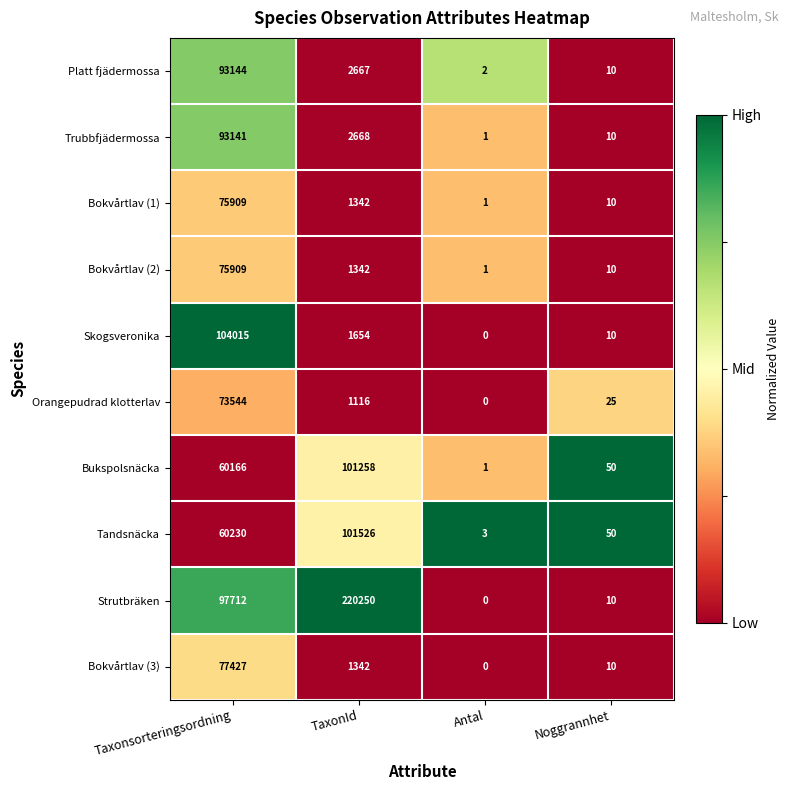

What is the difference between the Orangepudrad klotterlav values at Antal and Taxonsorteringsordning?

73544